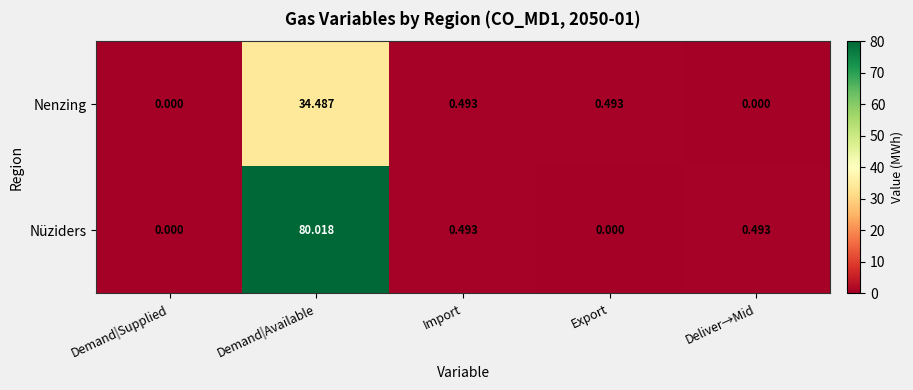

At which category is the sum across all series the highest?

Demand|Available